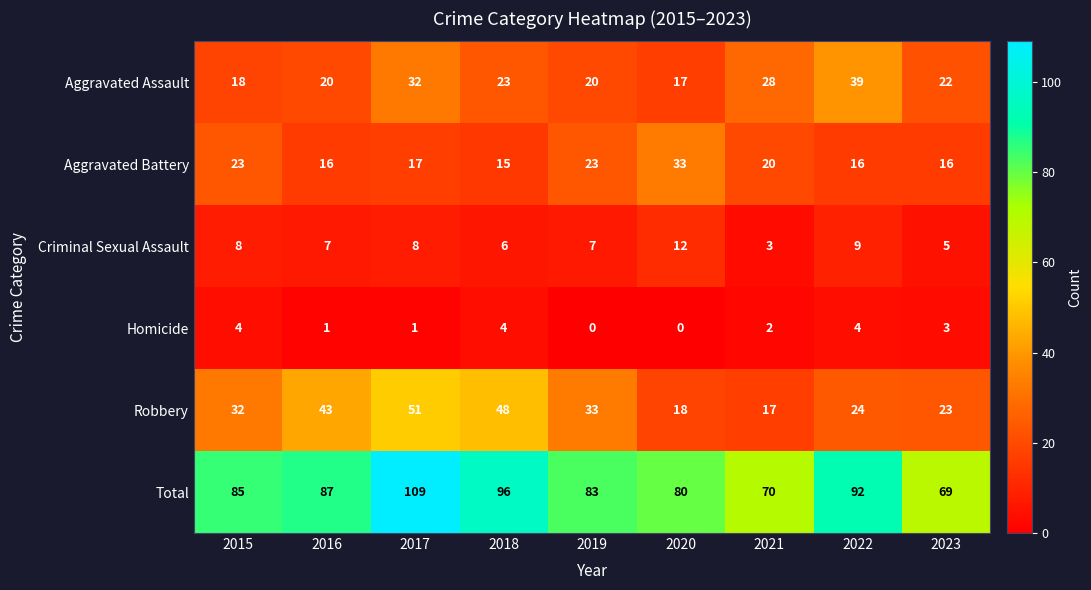

Which series changed the most between 2021 and 2022?

Total